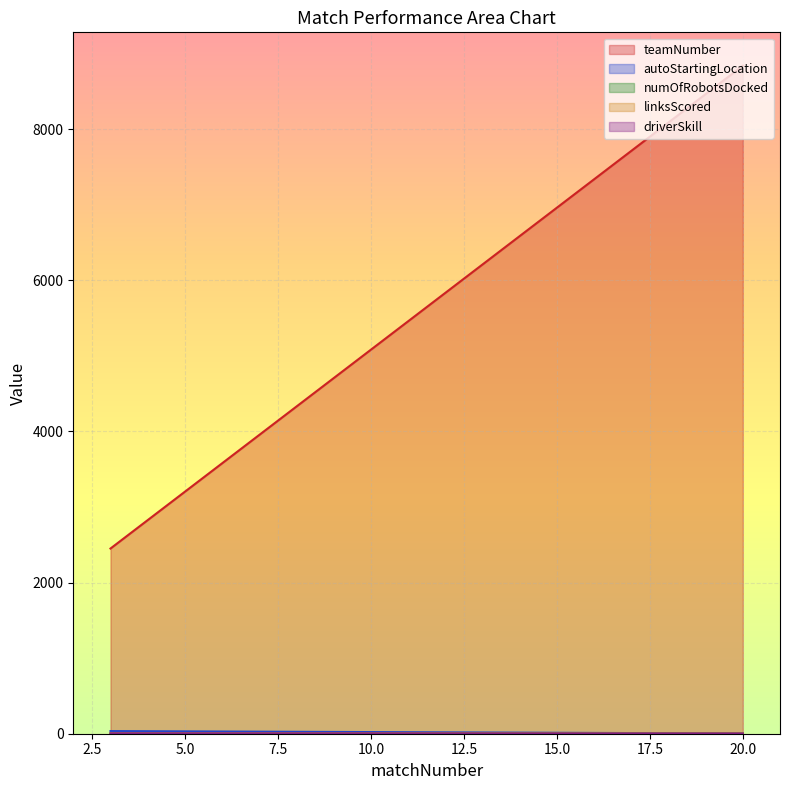

Rank the categories by autoStartingLocation value from lowest to highest.

20, 20, 20, 20, 20, 20, 3